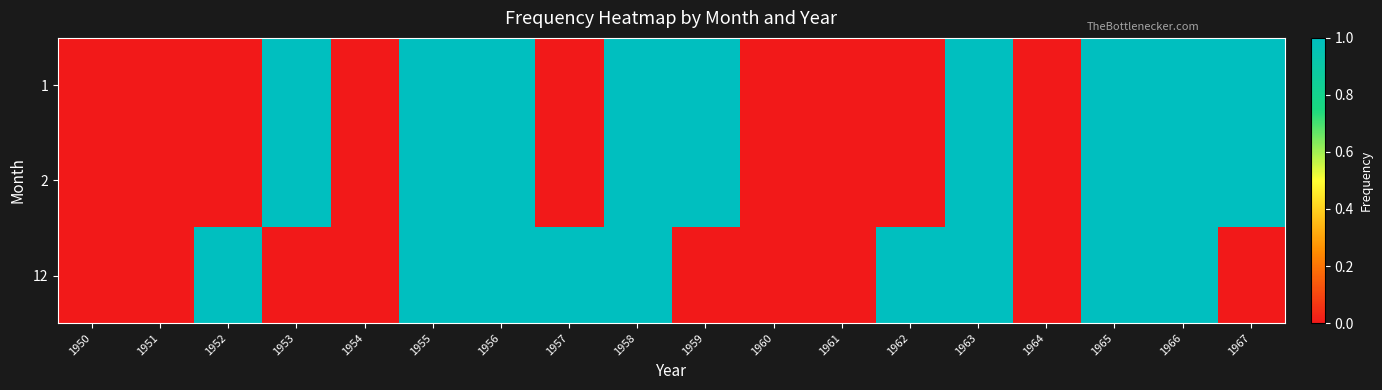

What is the total value across all series at 1962?

1